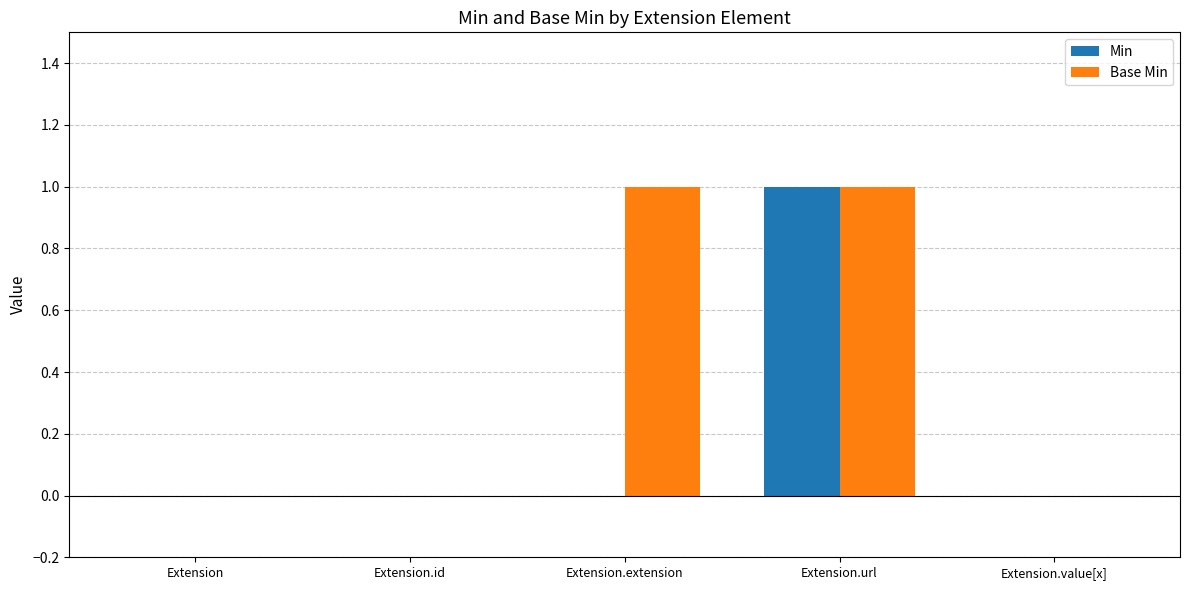

Reading left to right, transcribe all the data shown in this chart.

Min: 0	0	0	1	0
Base Min: 0	0	1	1	0